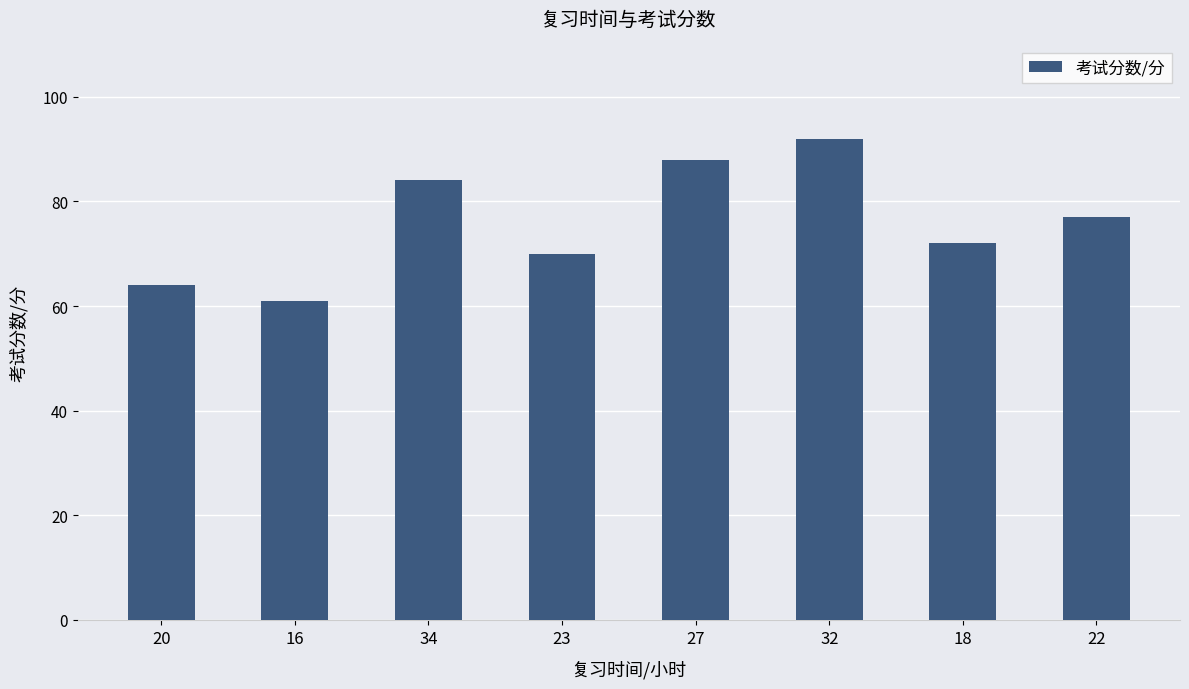

What is the difference between the values at 34 and 27?

4